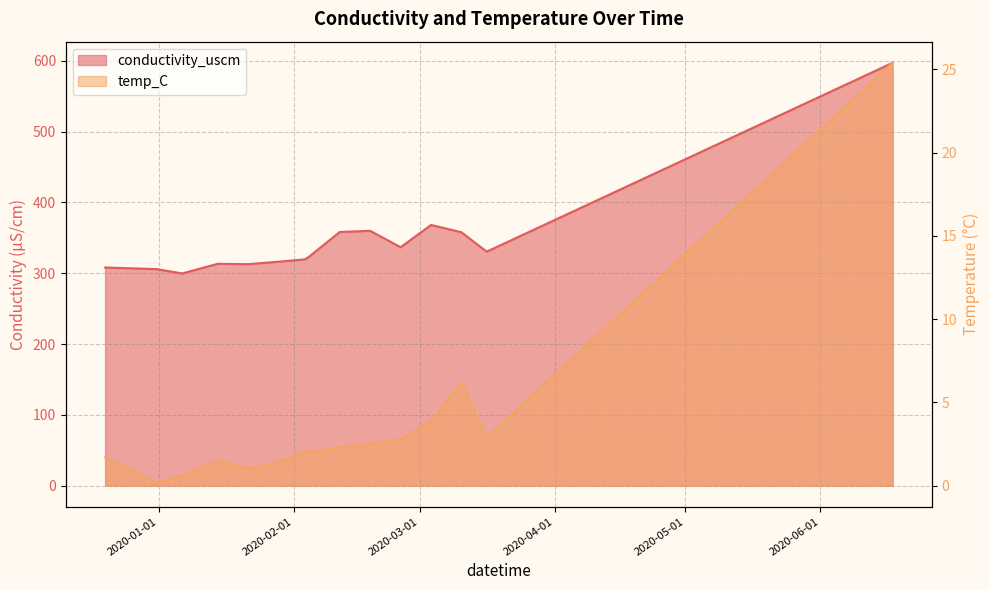

At which label does conductivity_uscm reach its minimum?

2020-01-06 09:34:00